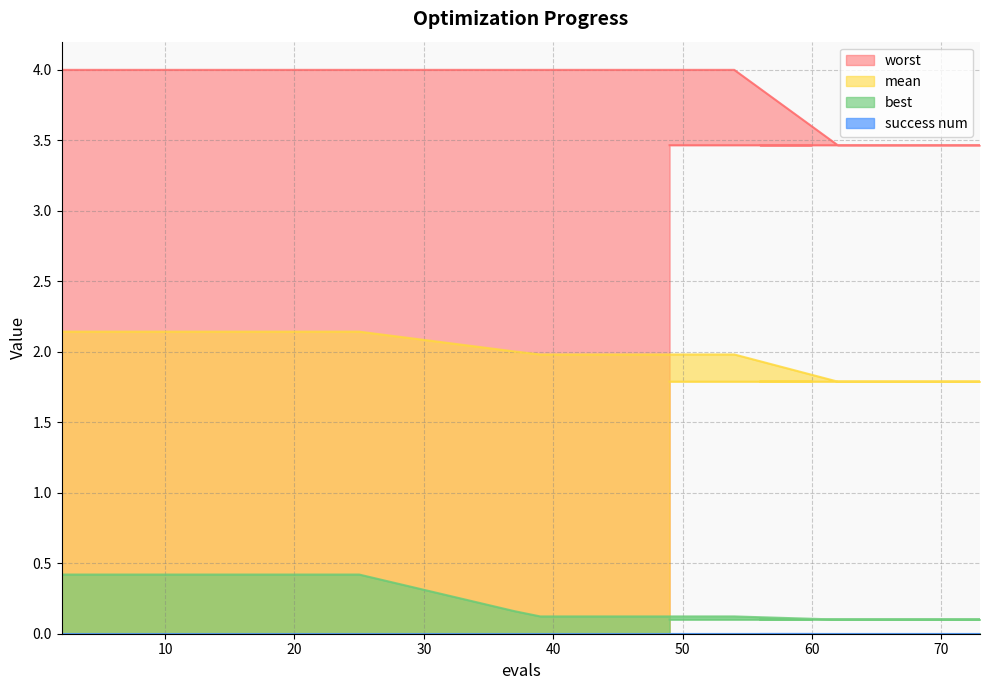

What is the difference between the maximum and minimum values in the best series?

0.3